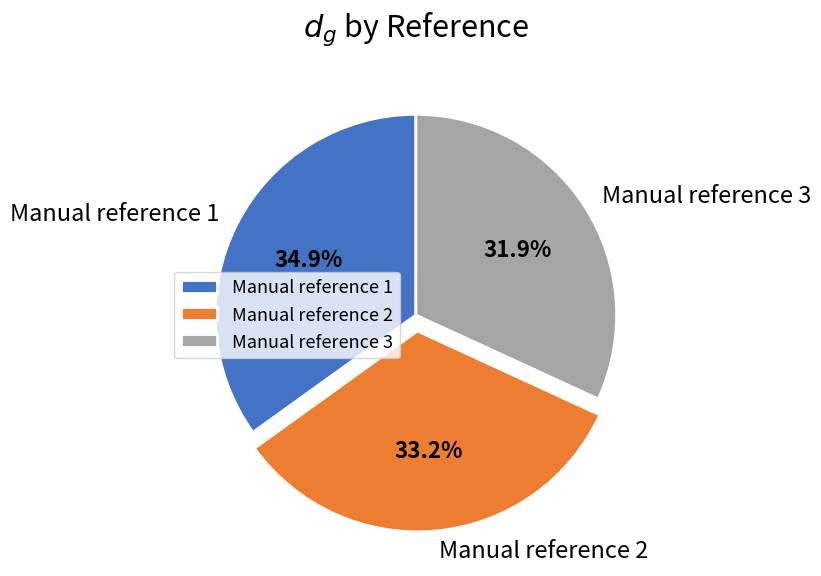

Which category has the smallest portion of the pie?

Manual reference 3